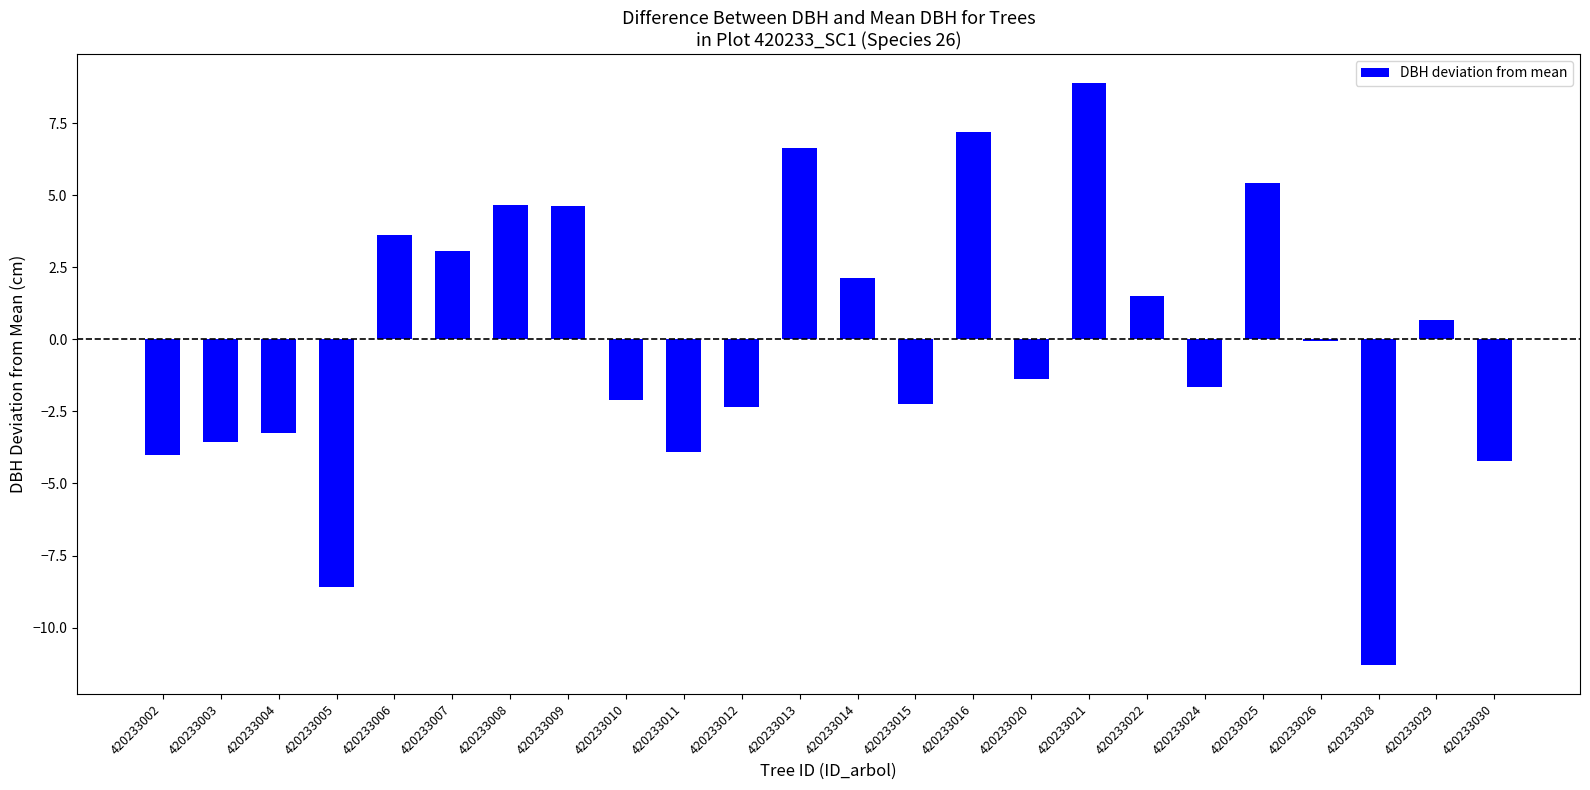

The chart shows a value of 12.5 at 420233016. True or false?

False